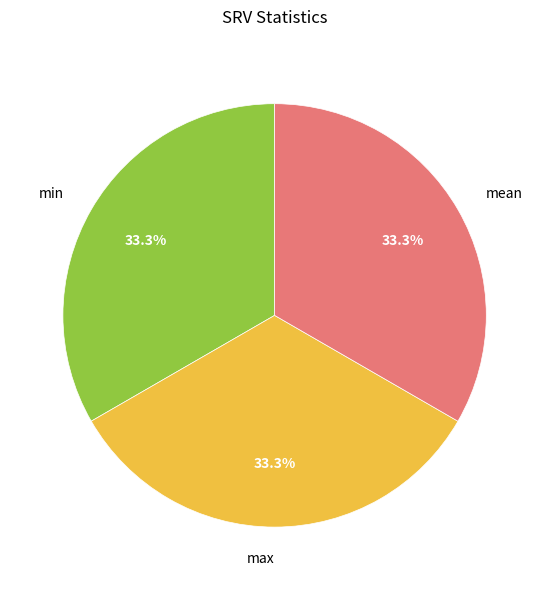

What is the ratio of the value at min to the value at mean?

1.0